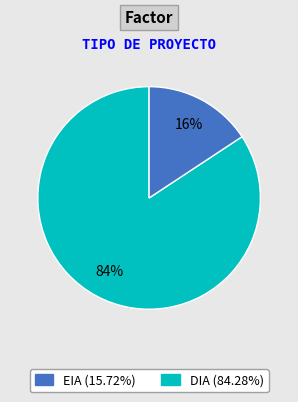

To the nearest percent, what is the average slice percentage?

50%